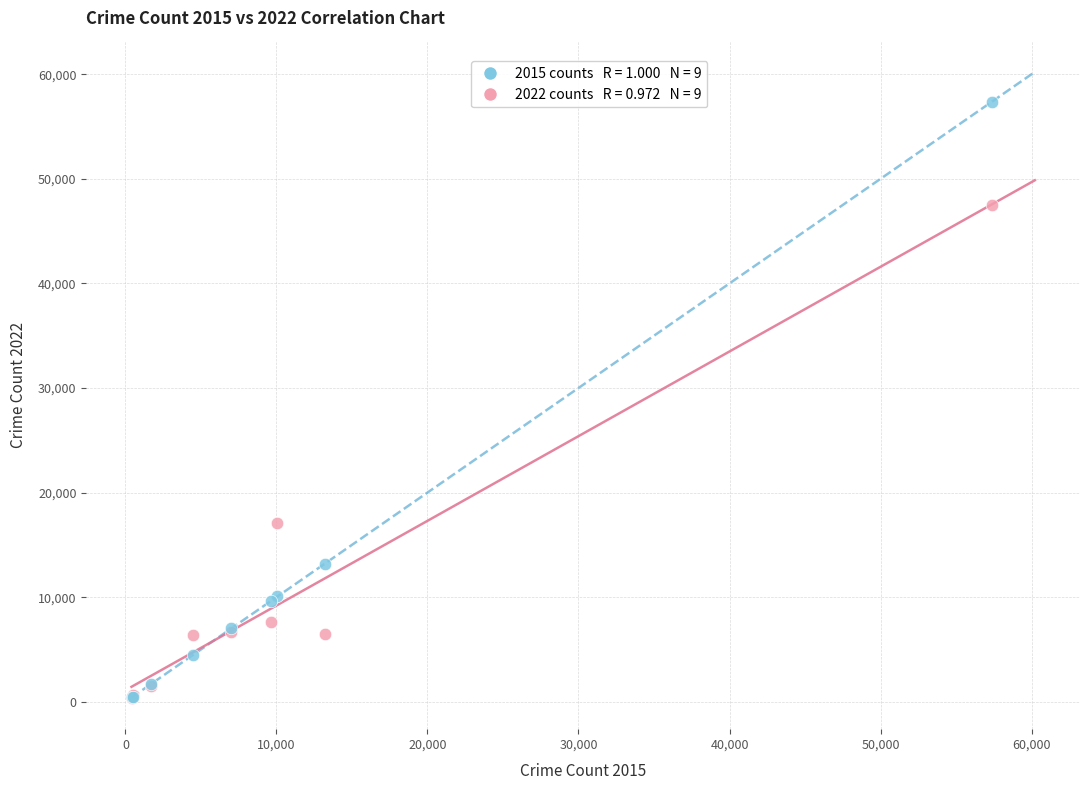

Across all series, what Y value is closest to 28861?

17117